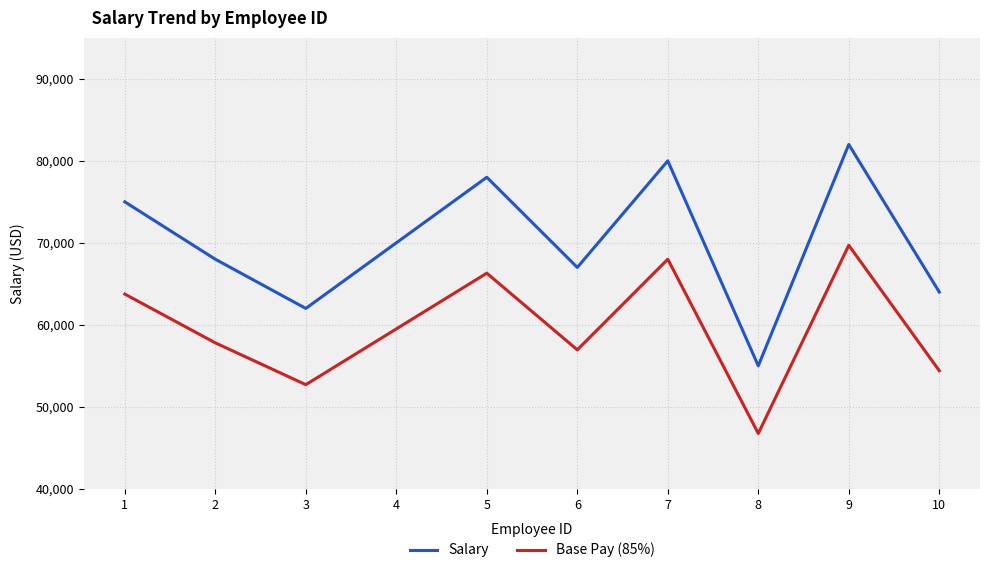

What are all the series names shown in the legend?

Salary, Base Pay (85%)